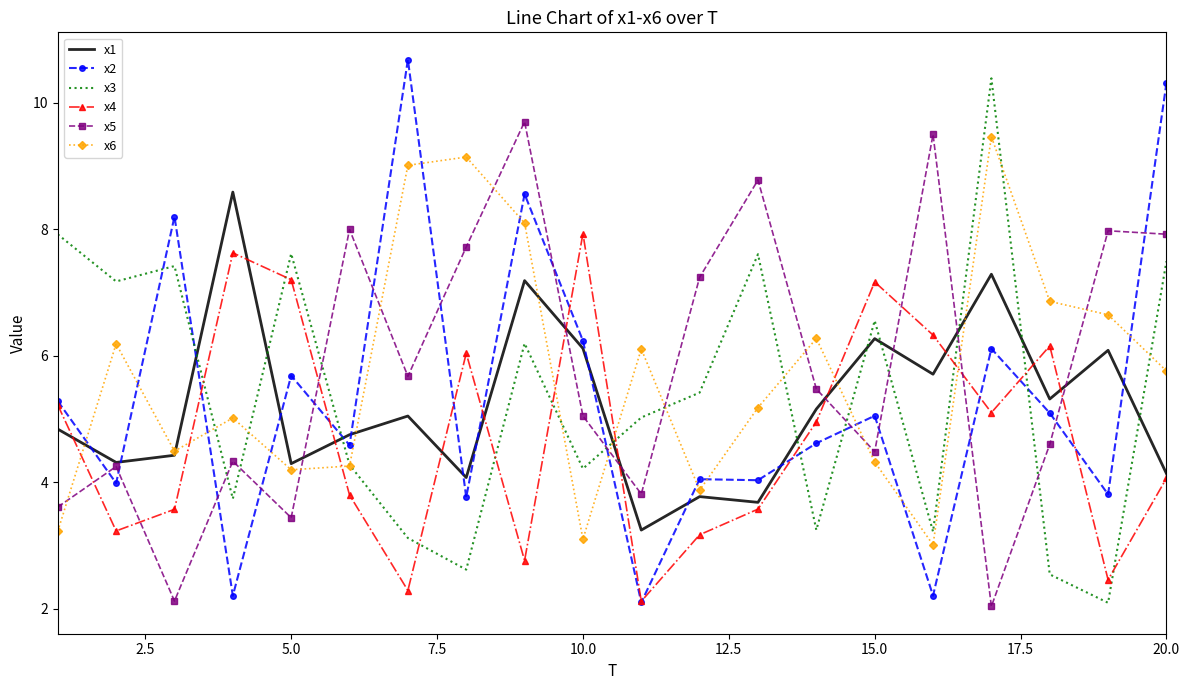

Which series ends up on top after the final intersection of x1 and x3?

x3